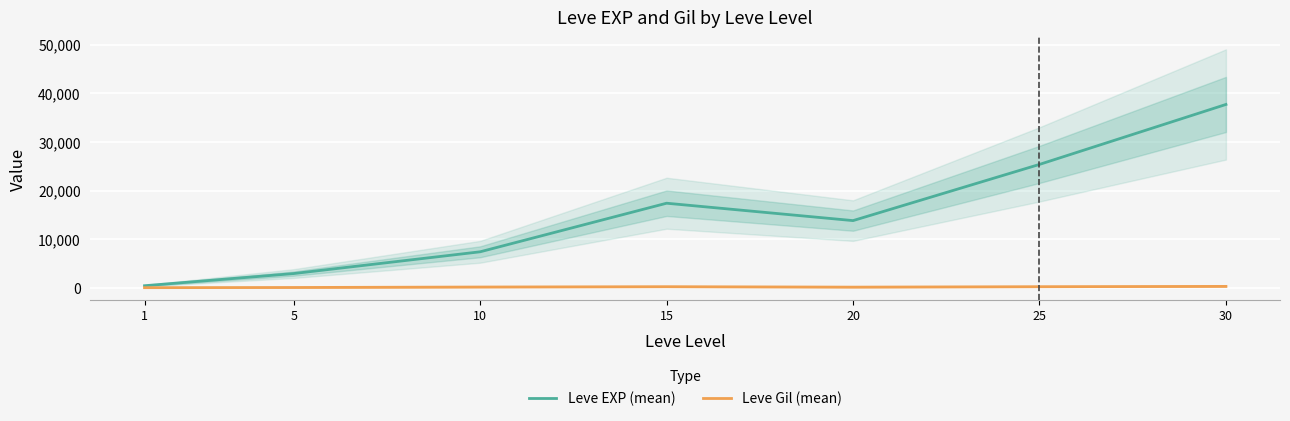

Is the value of Leve Gil (mean) at 15 greater than the value of Leve EXP (mean) at 20?

No